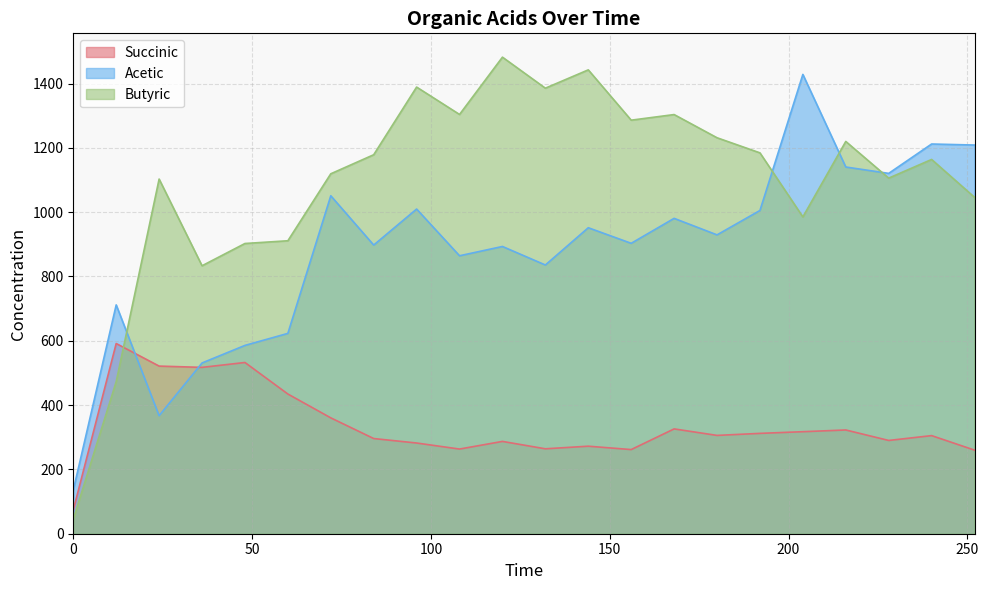

True or false: Butyric and Succinic intersect in this chart.

True